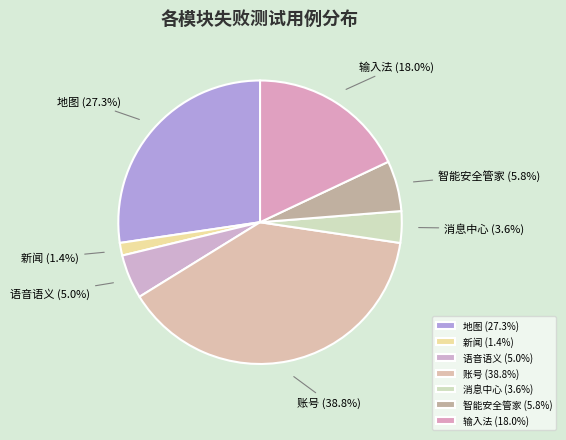

How many segments does this pie chart have?

7